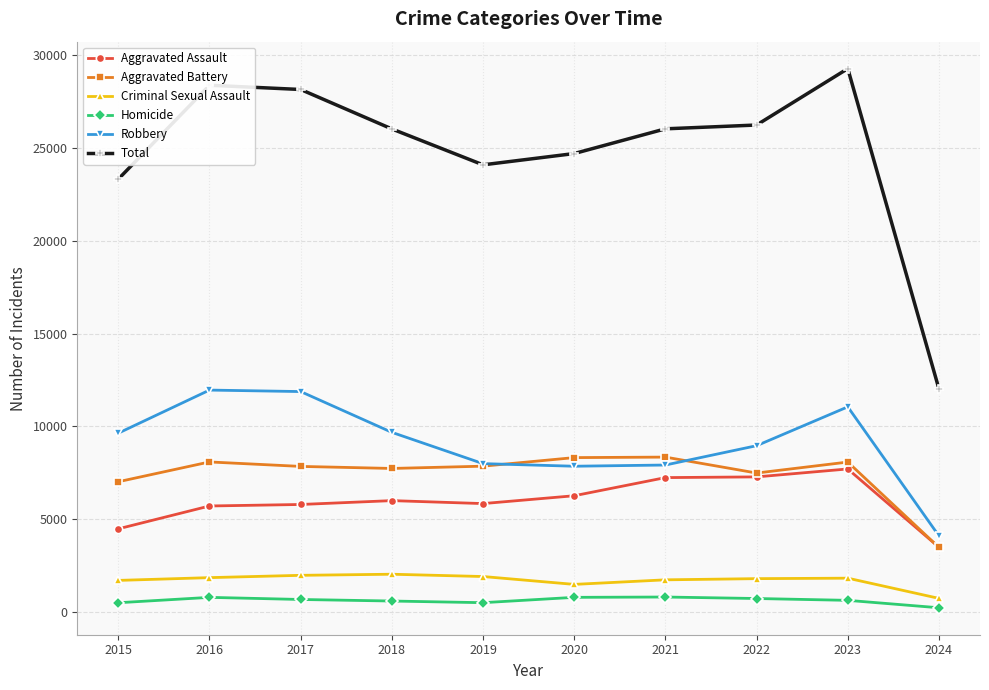

Is it true that Criminal Sexual Assault equals 1485 at 2020?

True